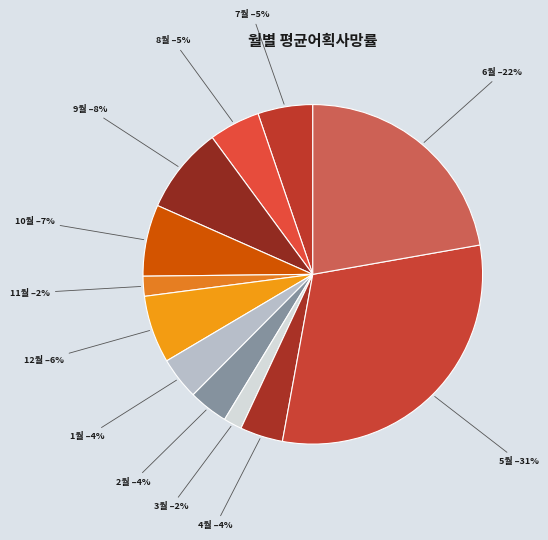

What percentage is the 4월 slice, to the nearest percent?

4%